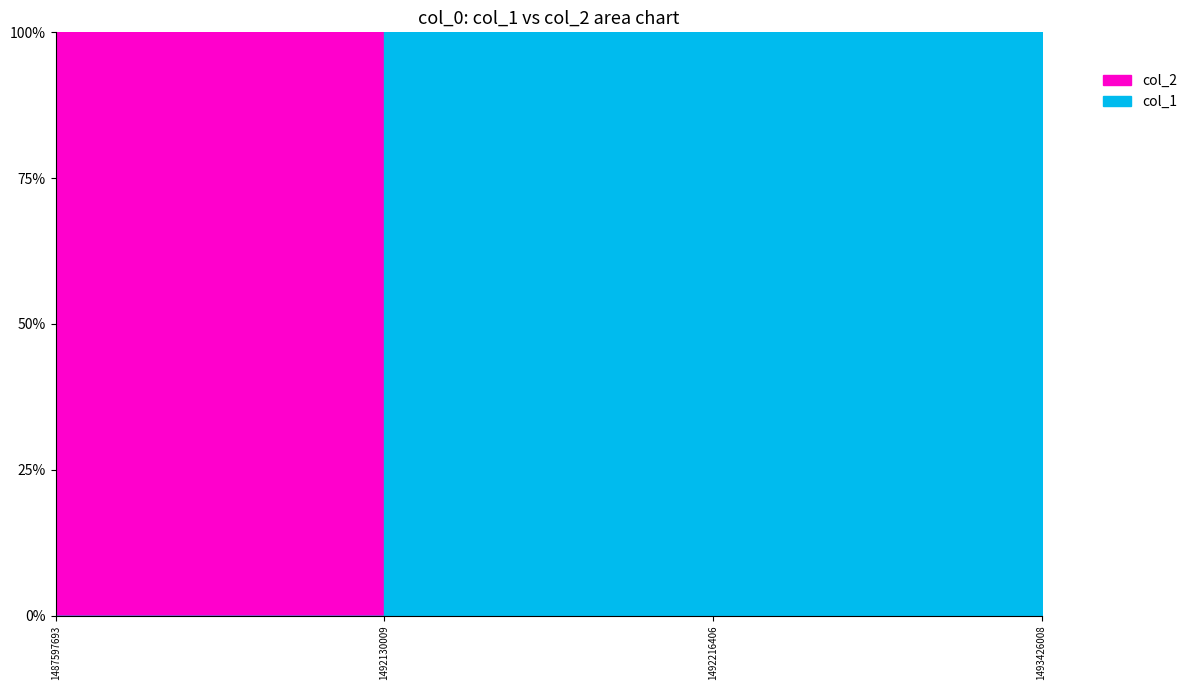

Rank the series by their maximum value, from lowest to highest.

col_2, col_1